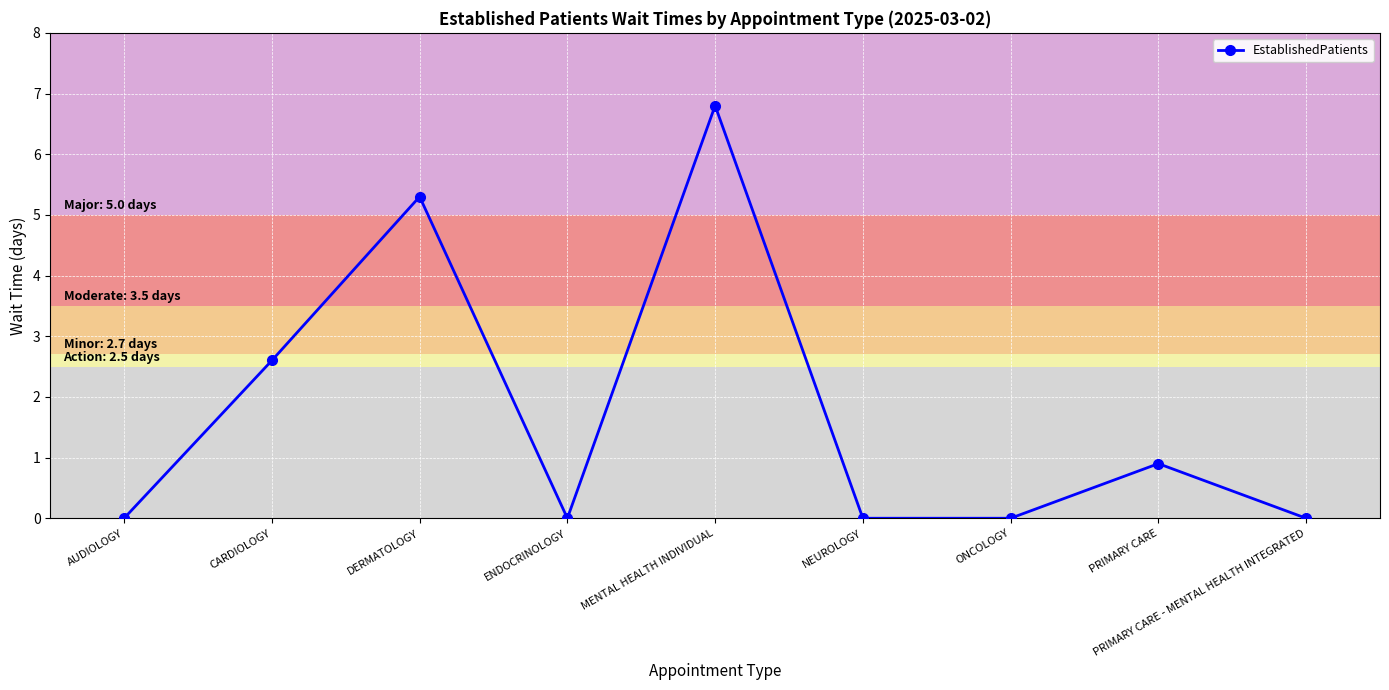

How many points are higher than both their immediate neighbors (excluding endpoints)?

3